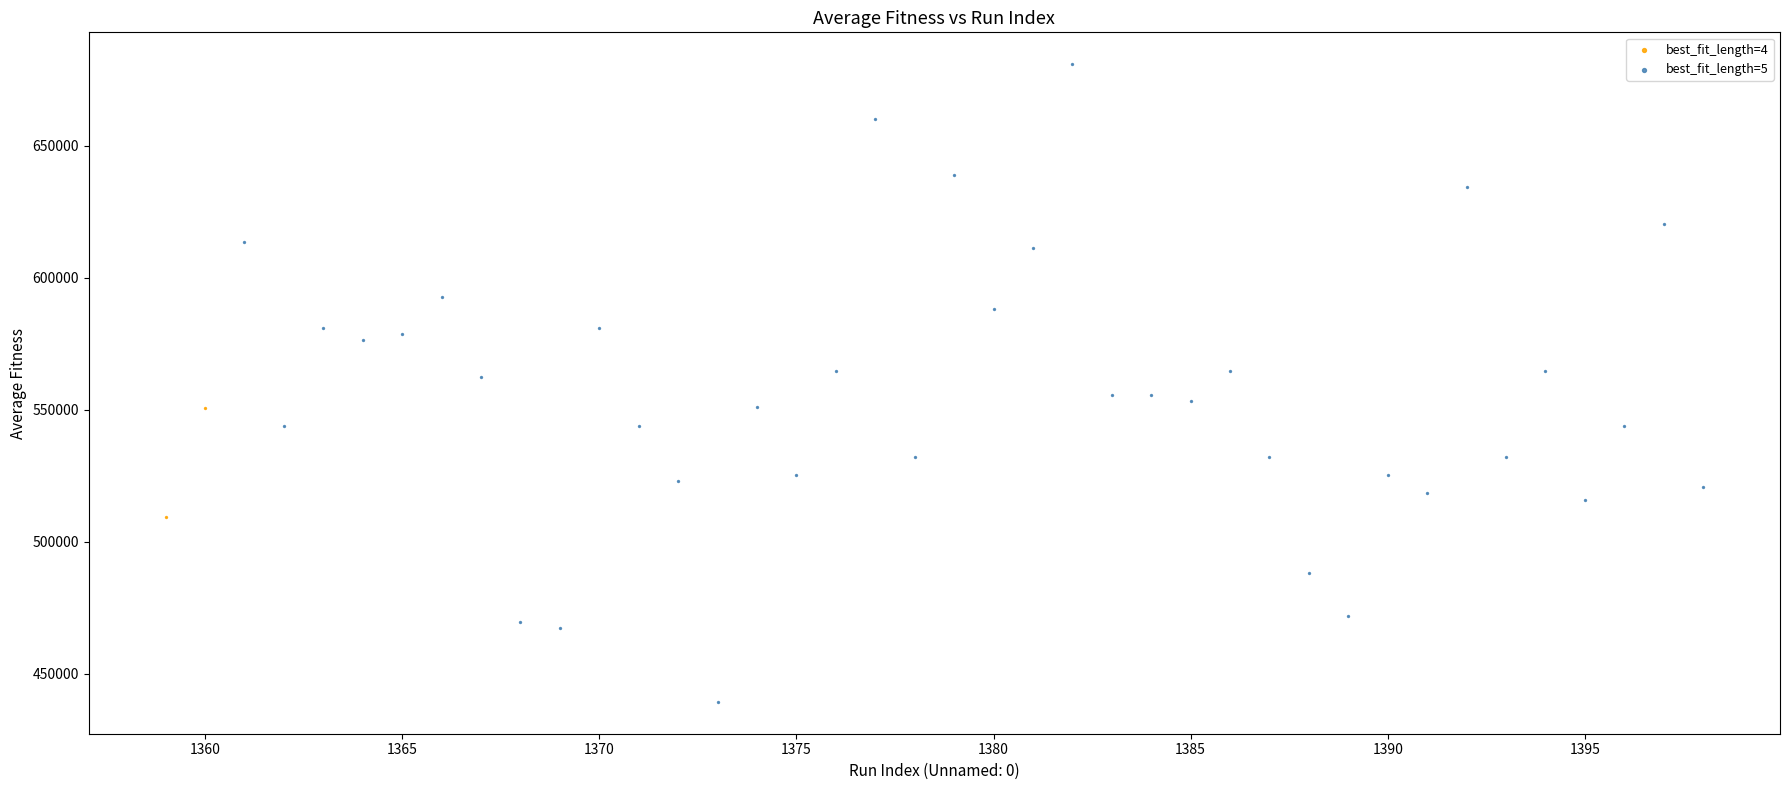

What are all the series names shown in the legend?

best_fit_length=4, best_fit_length=5